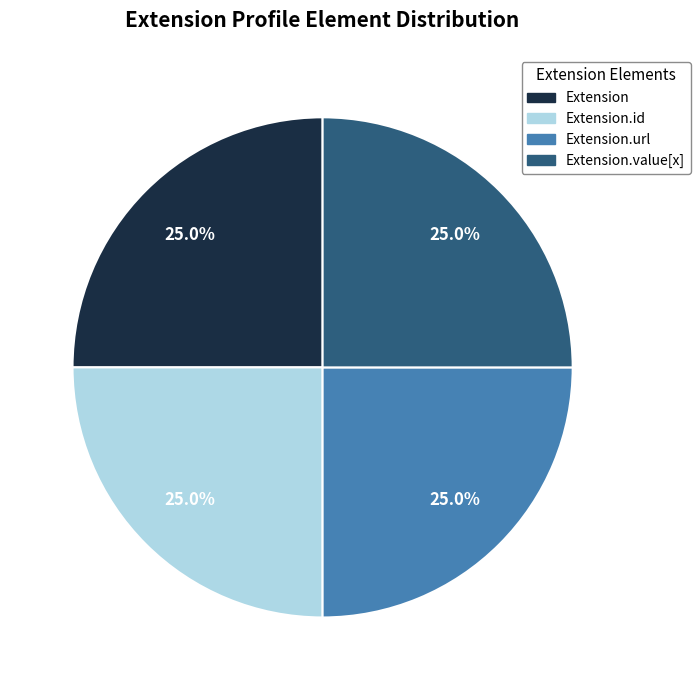

How many slices are in this pie chart?

4